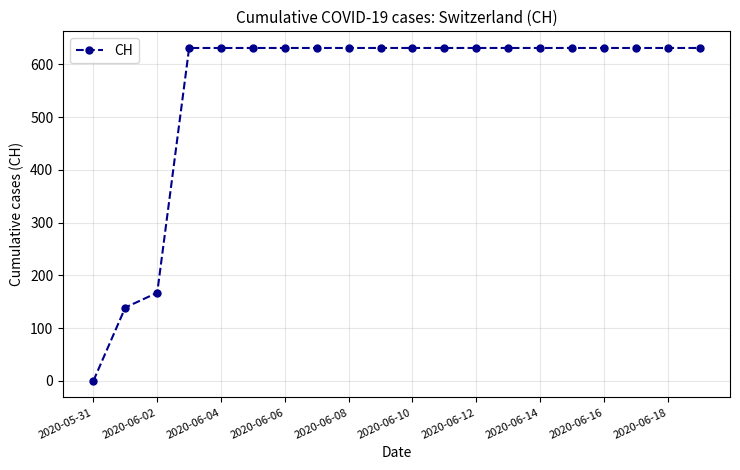

What is the maximum value shown in the chart?

631